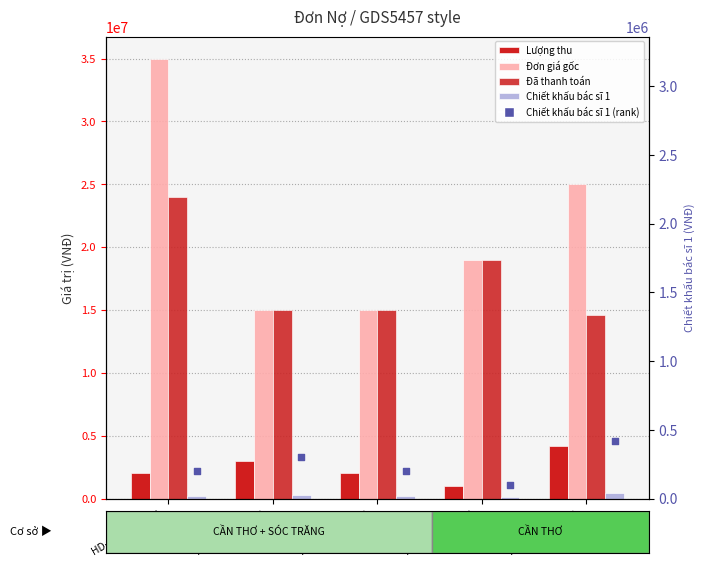

What is the total value across all series at HD-LUXURY-192
(Mã 155)?

44640000